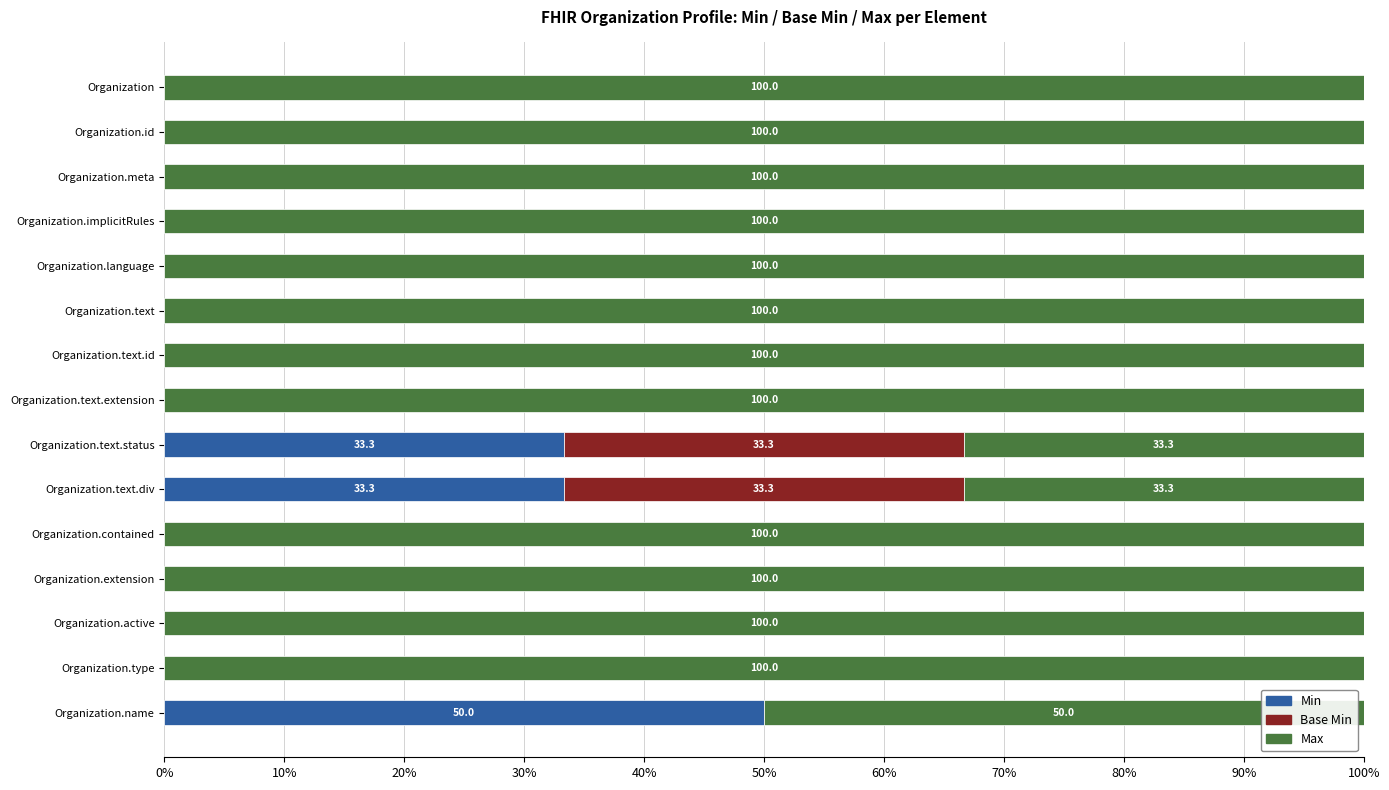

Is it true that Min equals 0.0 at Organization.active?

True